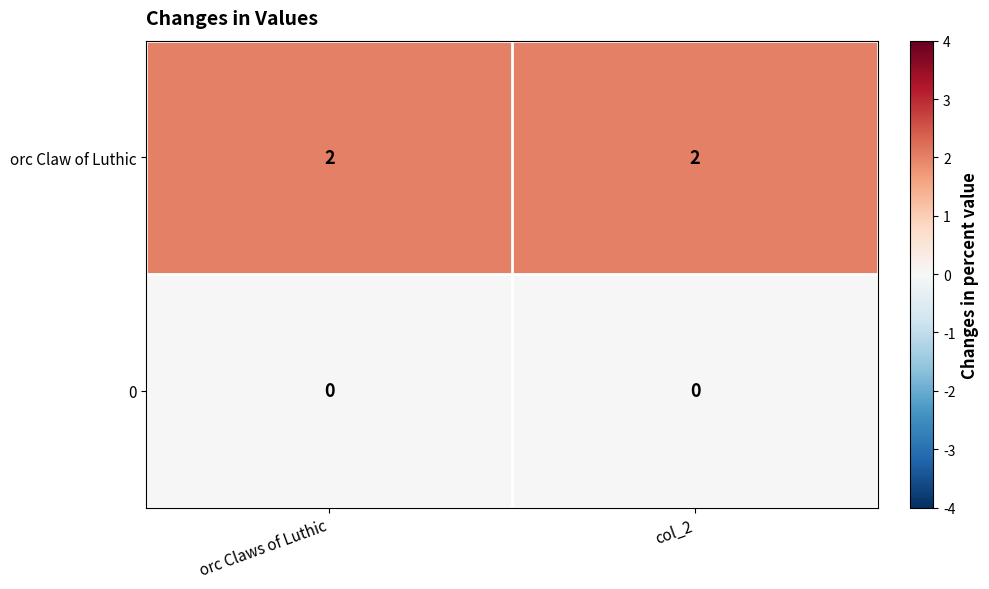

The value of orc Claw of Luthic at col_2 is 1. True or false?

False